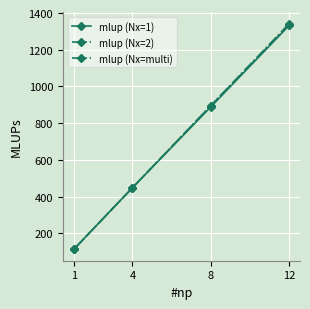

At which category does the chart reach its minimum across all series?

1